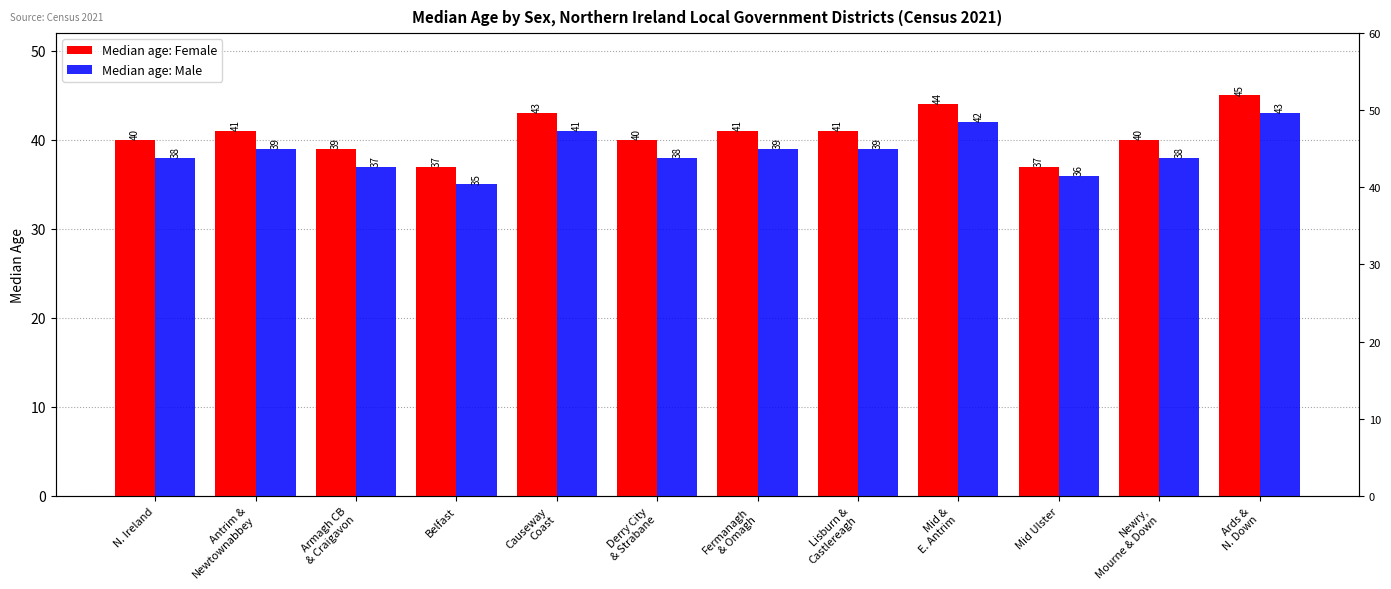

Does the chart contain any negative values?

No